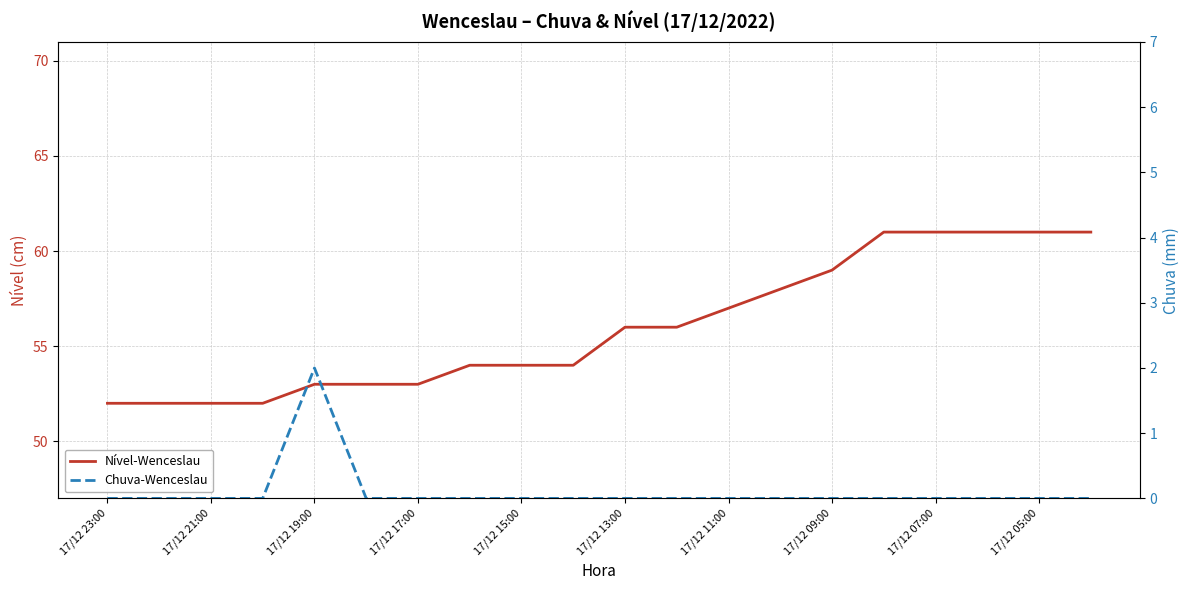

At which label is Chuva-Wenceslau closest to 1?

17/12 23:00